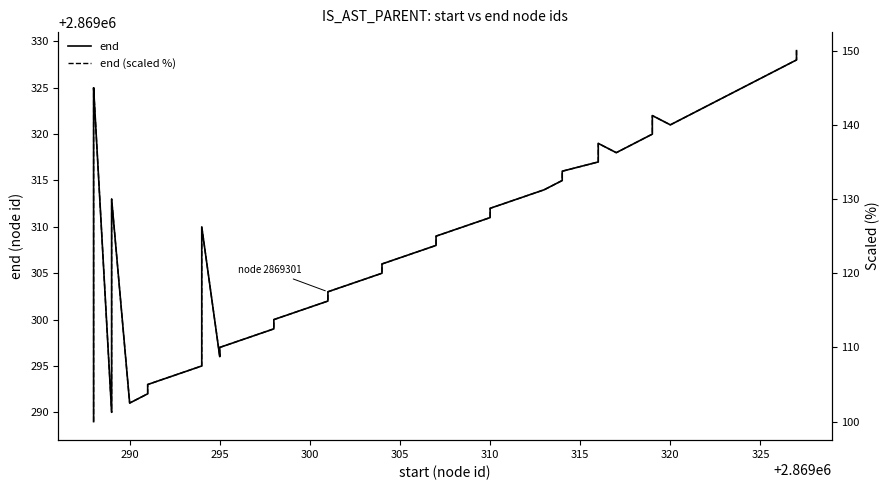

How many values in the end (scaled %) series are below 125?

20